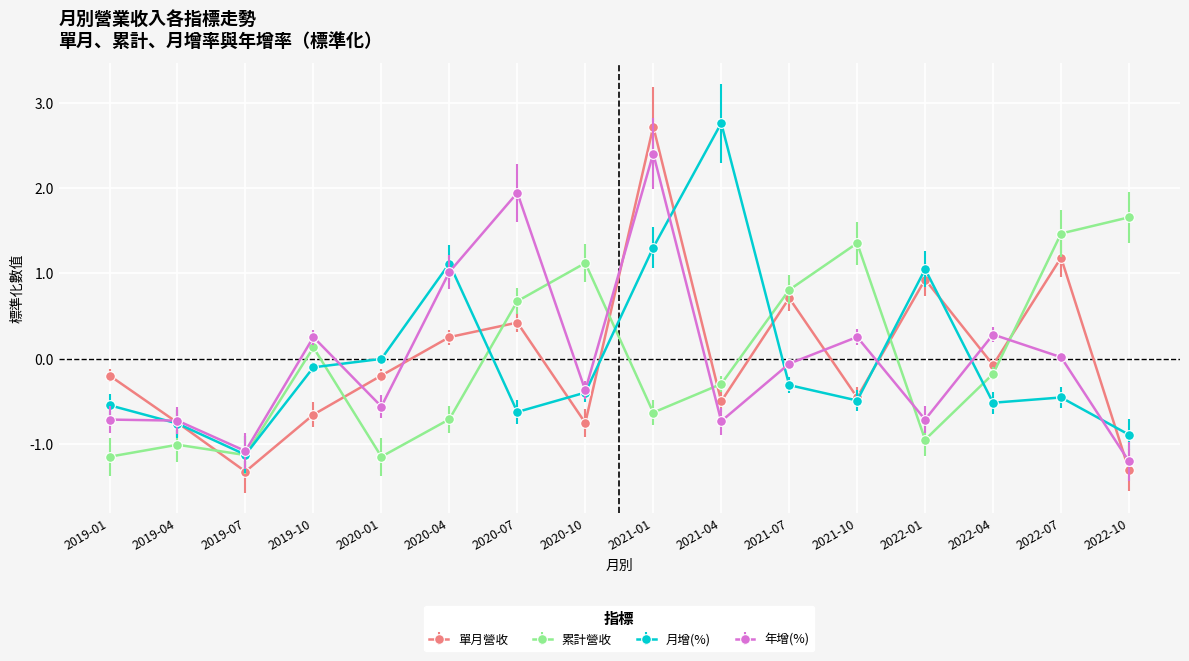

The value of 年增(%) at 2020-01 is -0.6. True or false?

True